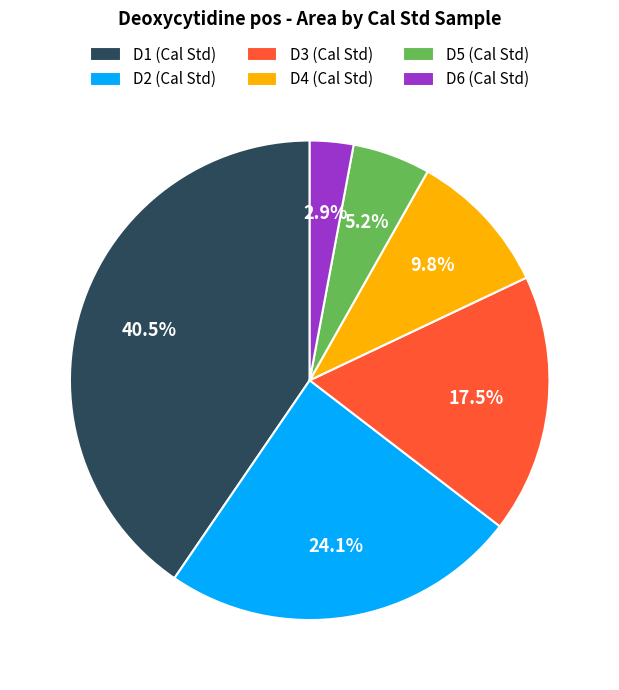

To the nearest percent, what is the average slice percentage?

17%